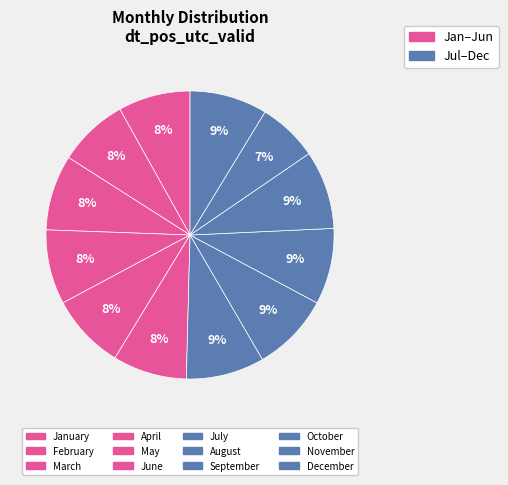

Count the number of slices in the pie.

12